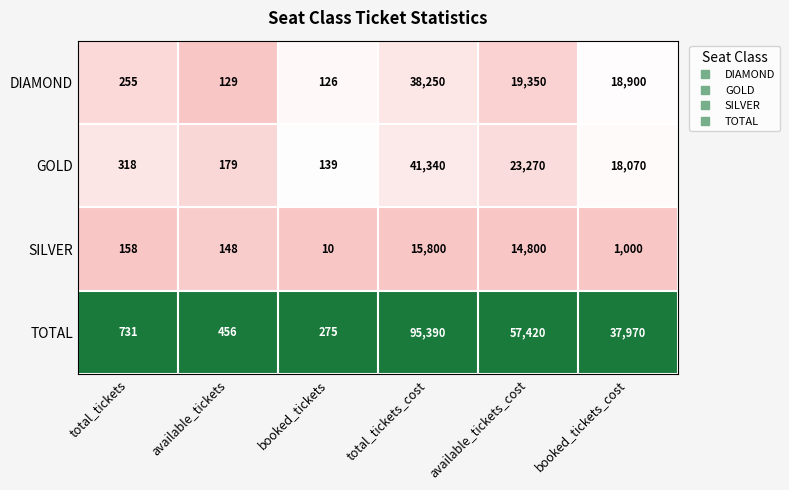

At which label does SILVER first exceed 1000?

total_tickets_cost